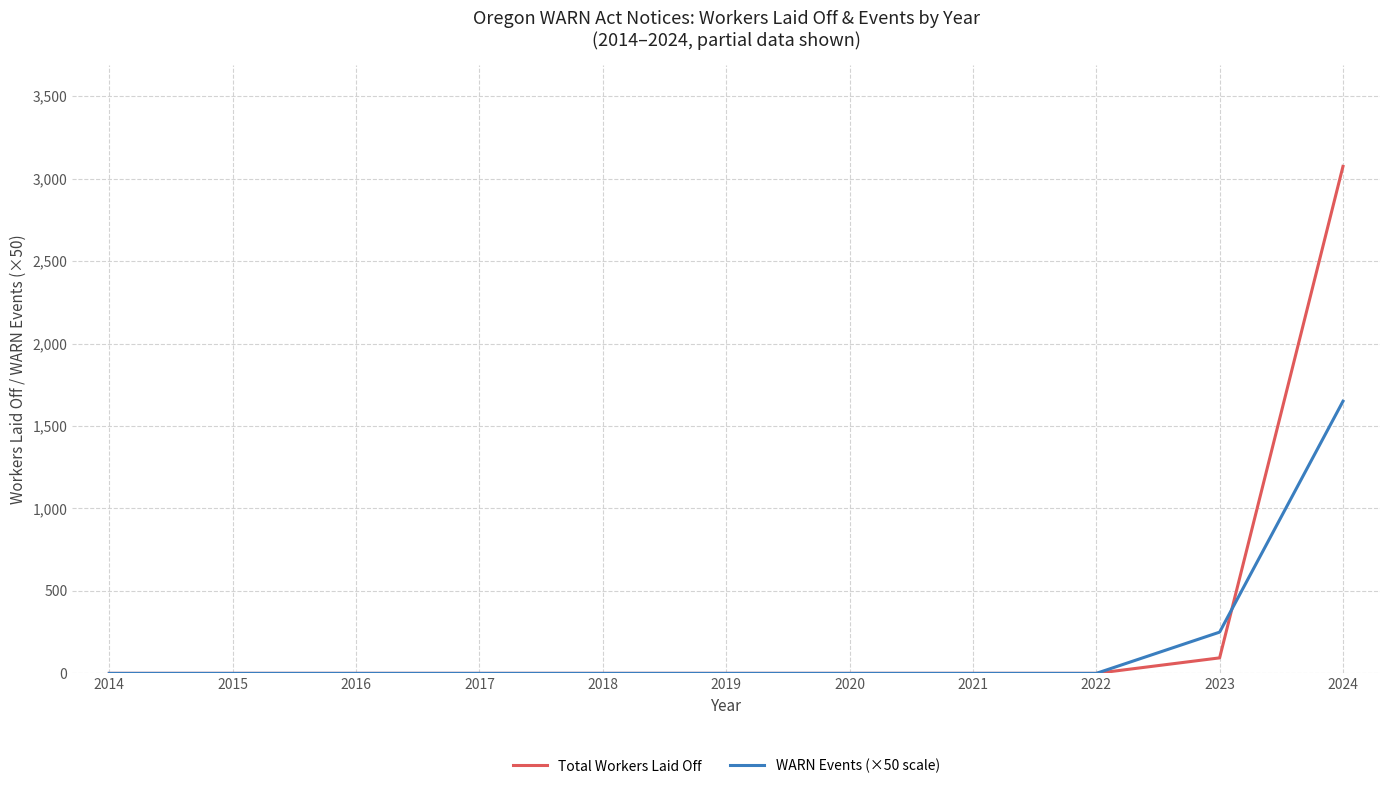

How many lines are shown in the chart?

2